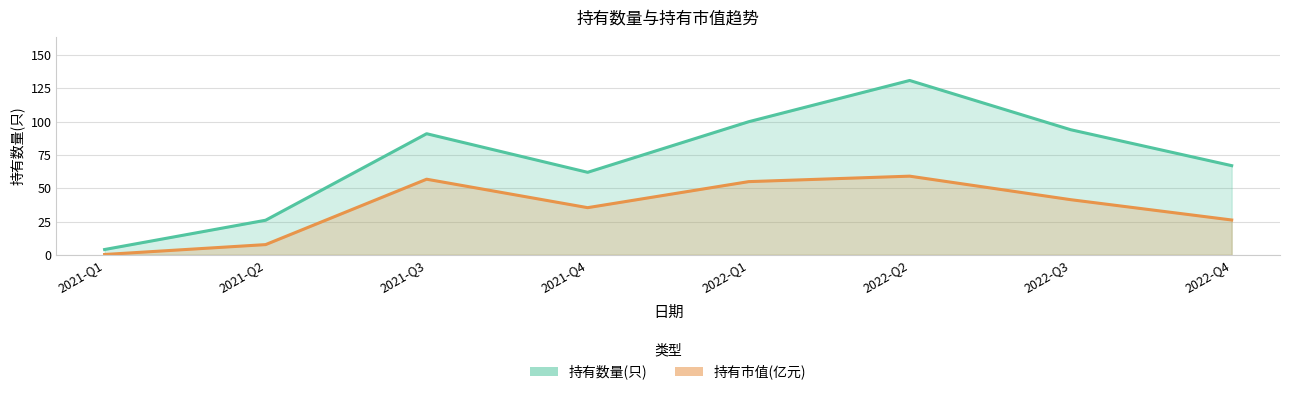

Where is 持有市值(亿元) nearest to the value 29?

2022-Q4